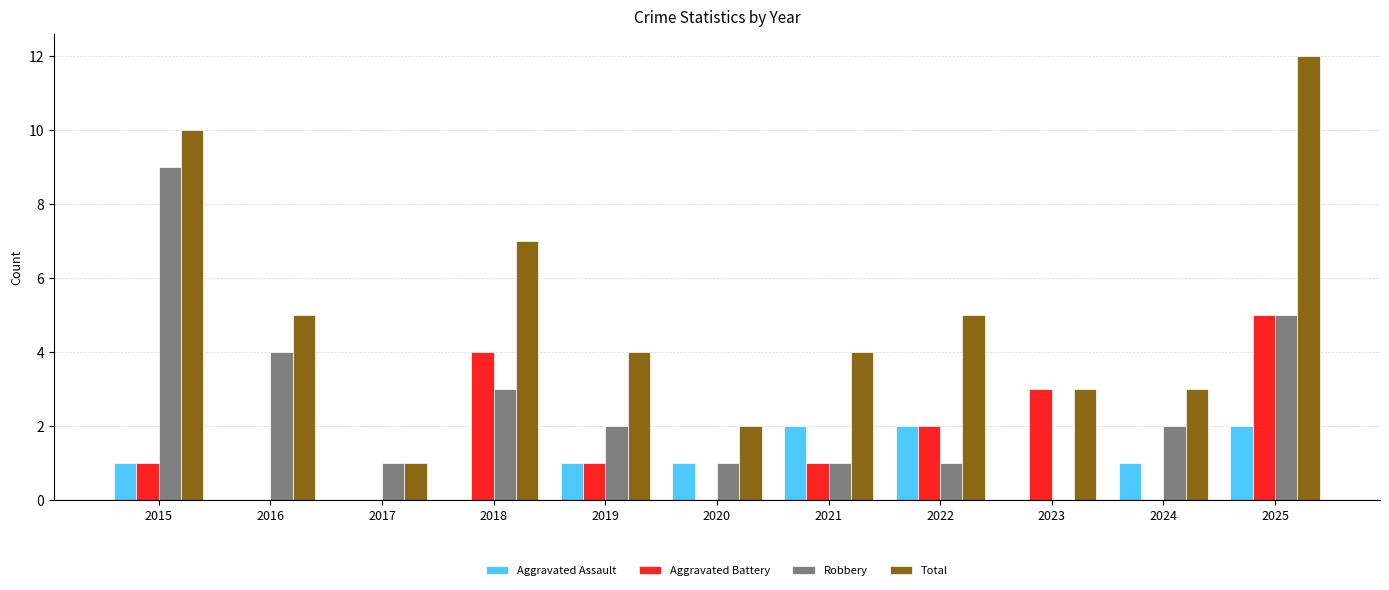

Is the value of Aggravated Battery at 2016 greater than the value of Total at 2022?

No